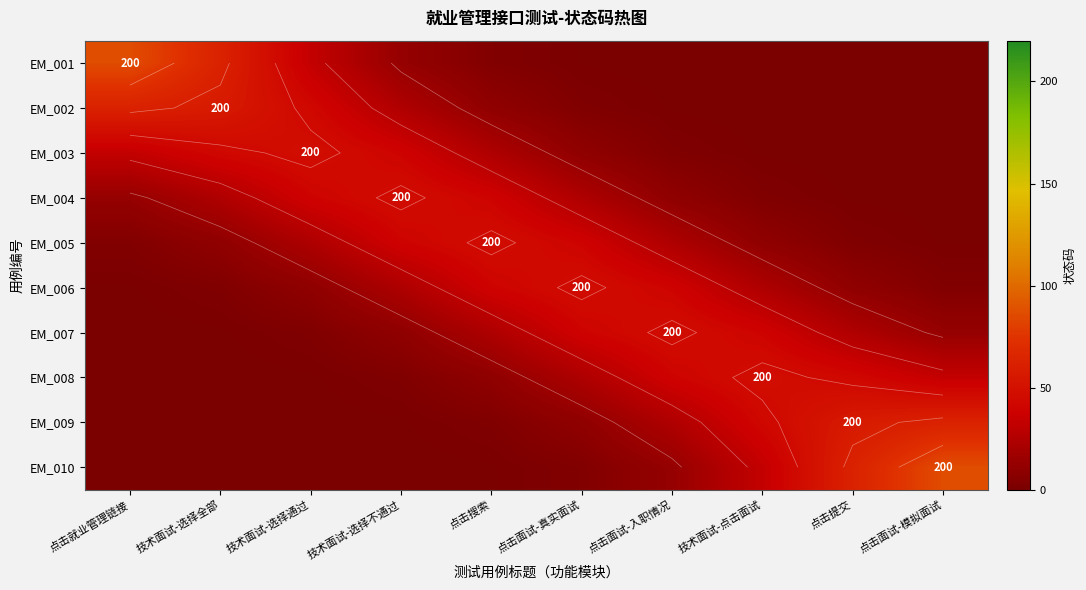

Read the EM_007 value at 点击搜索.

23.5